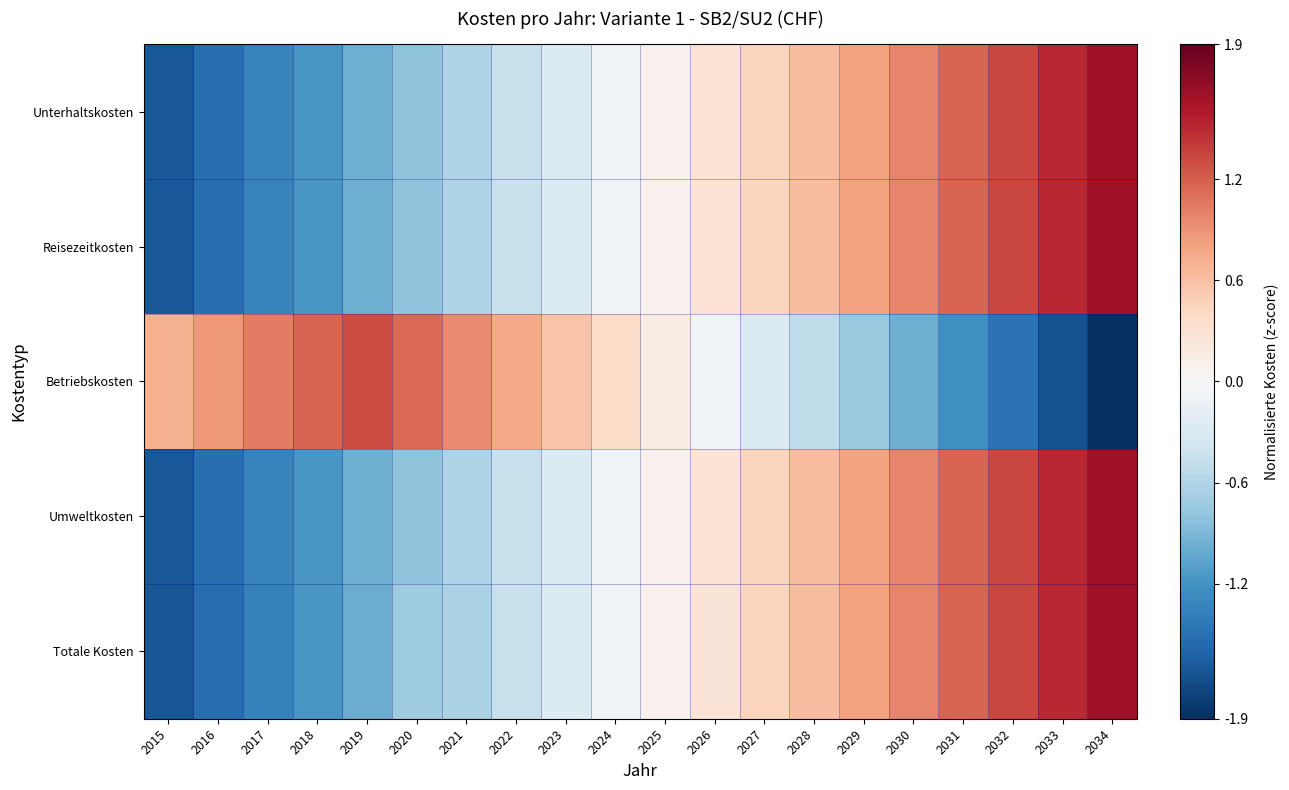

Which label corresponds to the largest value in the chart?

2034